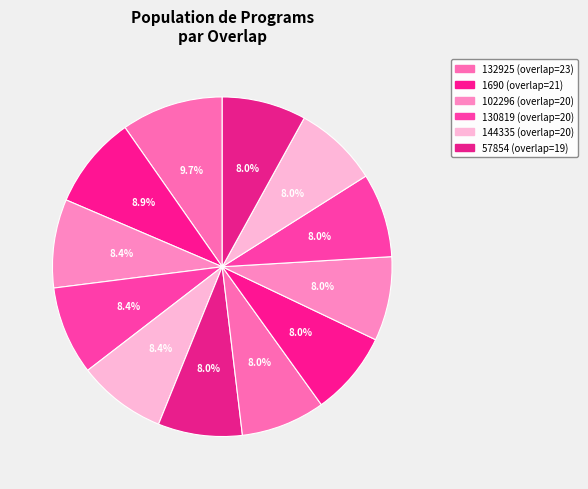

Rank the categories by value from highest to lowest.

132925, 1690, 102296, 130819, 144335, 57854, 84756, 116451, 137166, 147613, 179571, 201685